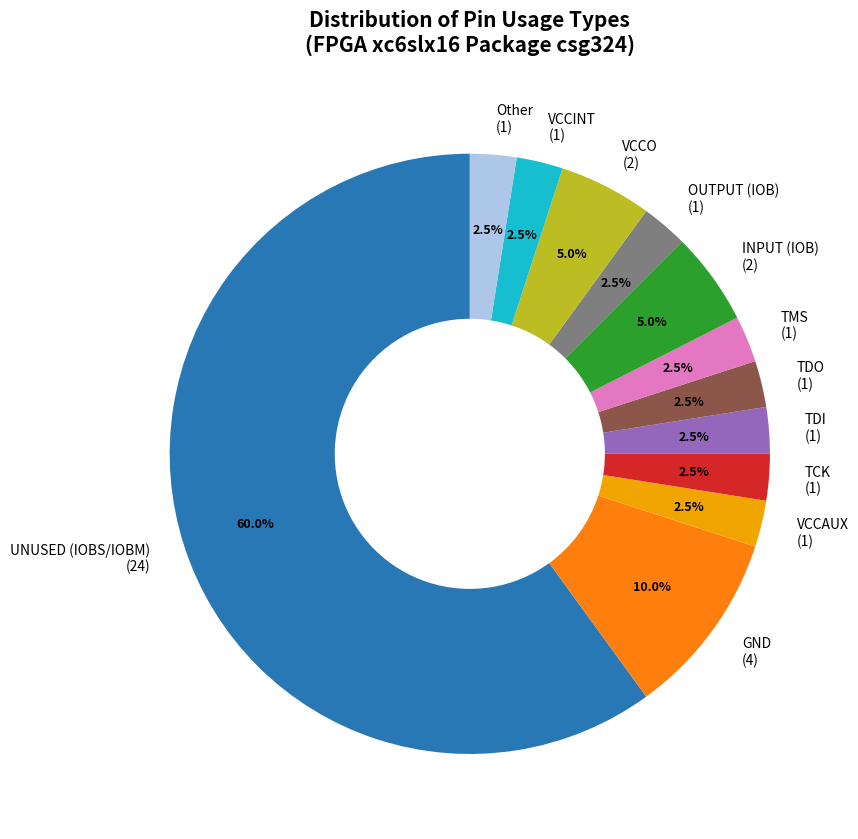

How many segments does this pie chart have?

12